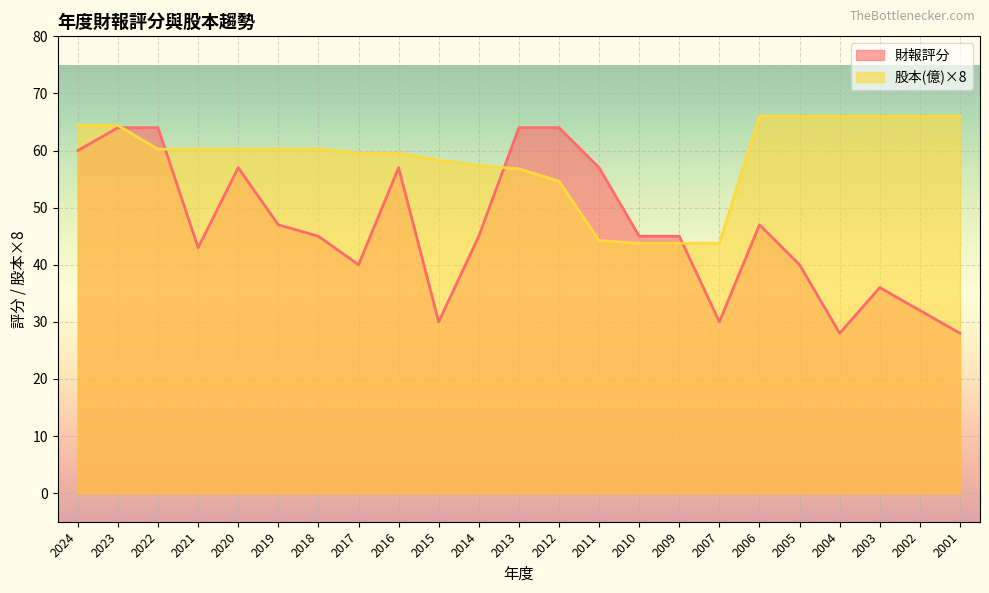

Which category has the highest value across all series?

2006